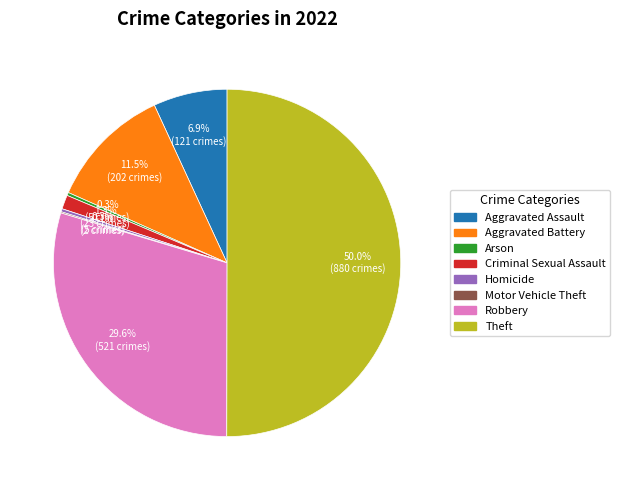

What is the largest slice in the pie chart?

Theft